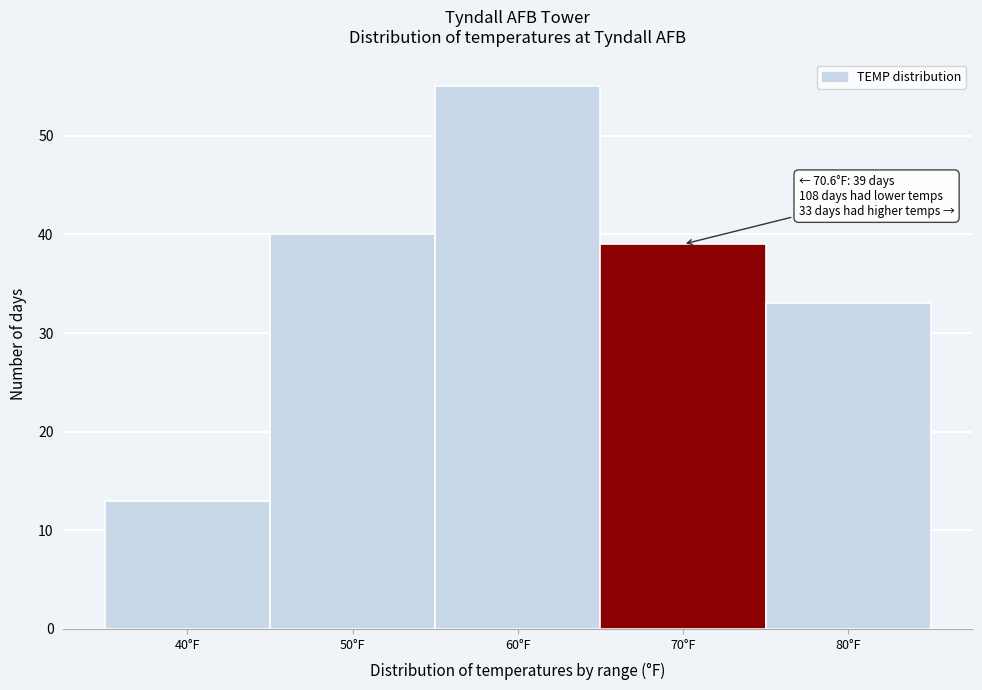

Reading left to right, extract all data points from this chart.

13	40	55	39	33